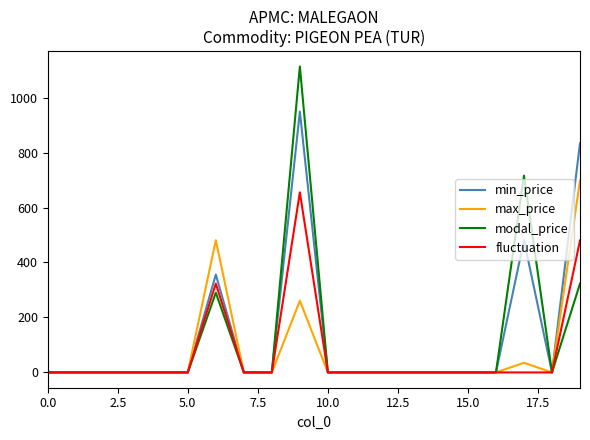

Which series has the widest spread of values?

modal_price